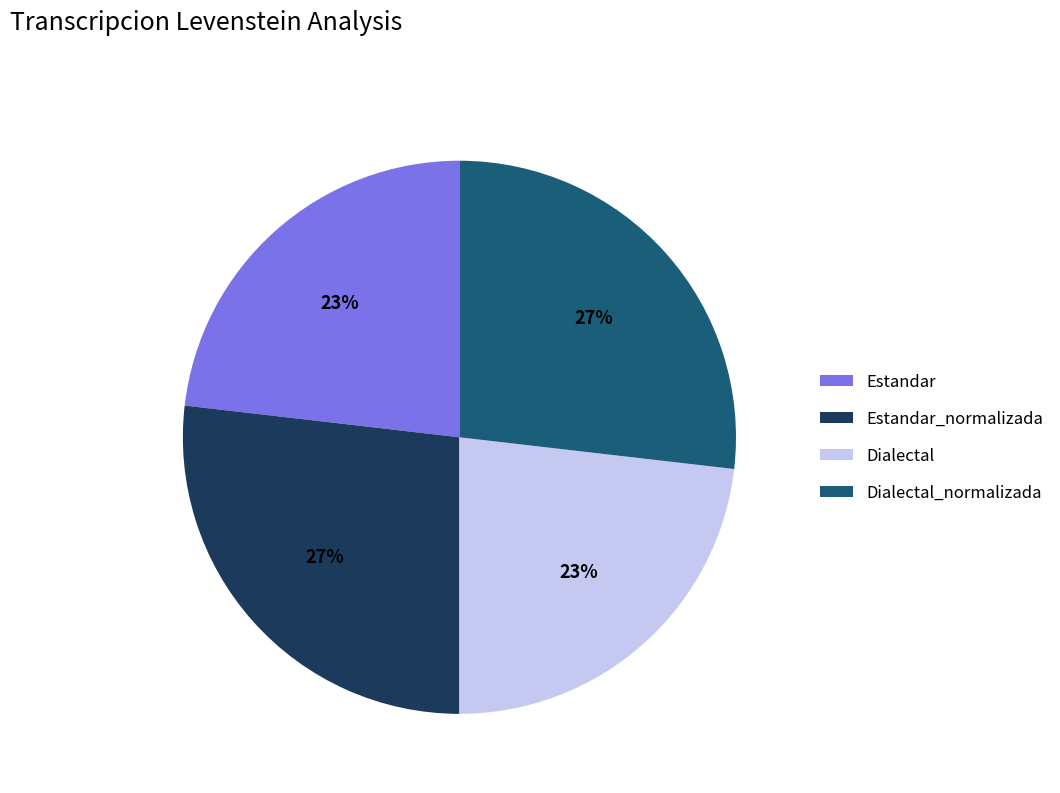

Approximately how many times larger is the value at Dialectal_normalizada compared to Dialectal?

1.2